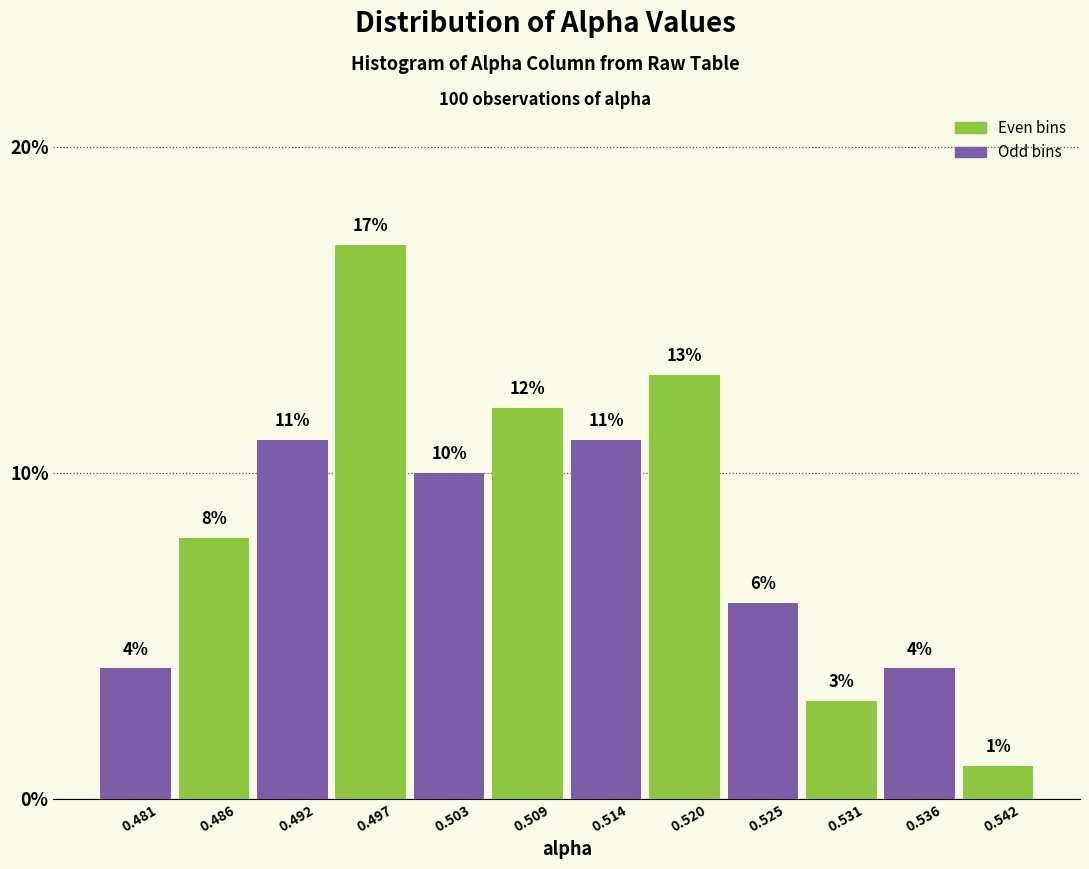

Reading left to right, transcribe this chart: for each bar, give the range it covers on the x-axis and its height. The bar edges are not printed on the chart, so give them approximately, as read against the axis.

0.478 to 0.484: 4
0.484 to 0.489: 8
0.489 to 0.495: 11
0.495 to 0.500: 17
0.500 to 0.506: 10
0.506 to 0.511: 12
0.511 to 0.517: 11
0.517 to 0.523: 13
0.523 to 0.528: 6
0.528 to 0.534: 3
0.534 to 0.539: 4
0.539 to 0.545: 1